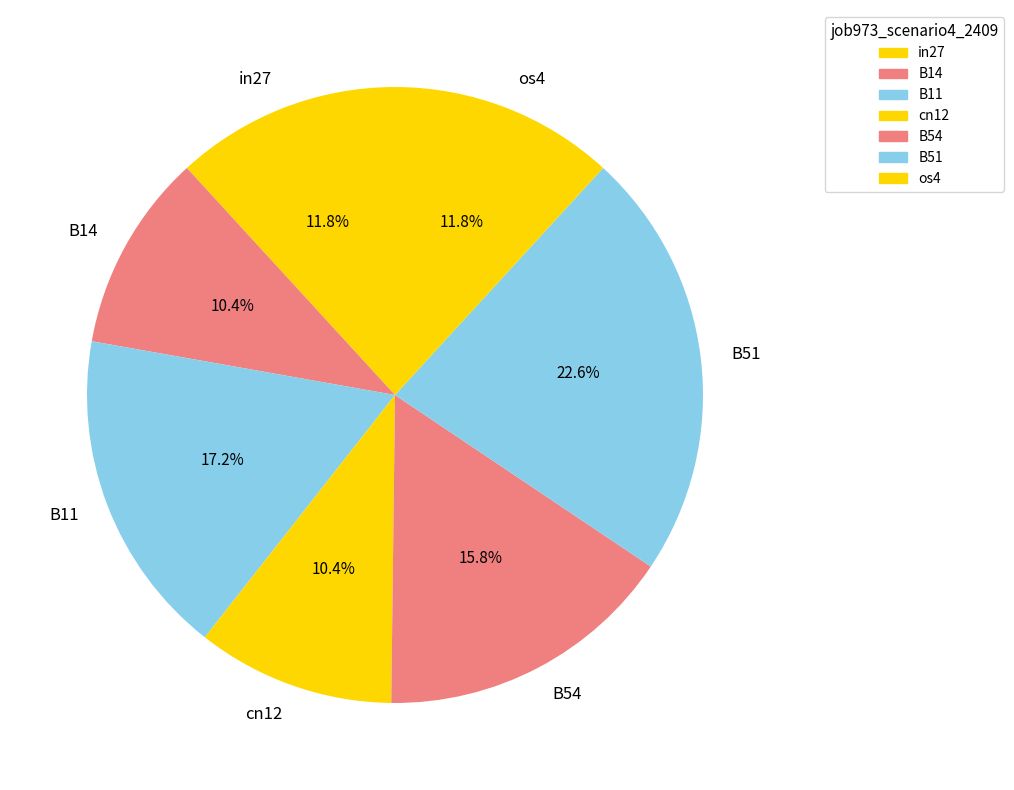

Combined, what portion of the pie is cn12 and B14?

20.8%